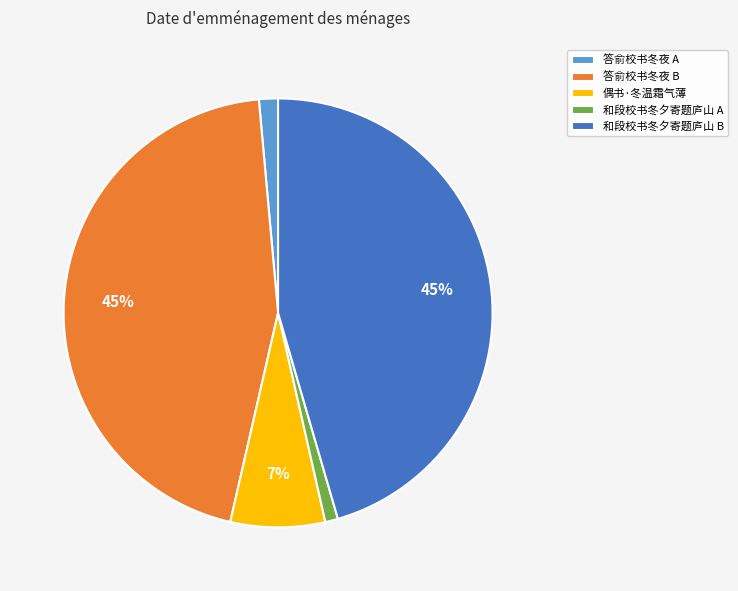

Which has a higher value, 和段校书冬夕寄题庐山 B or 偶书·冬温霜气薄?

和段校书冬夕寄题庐山 B